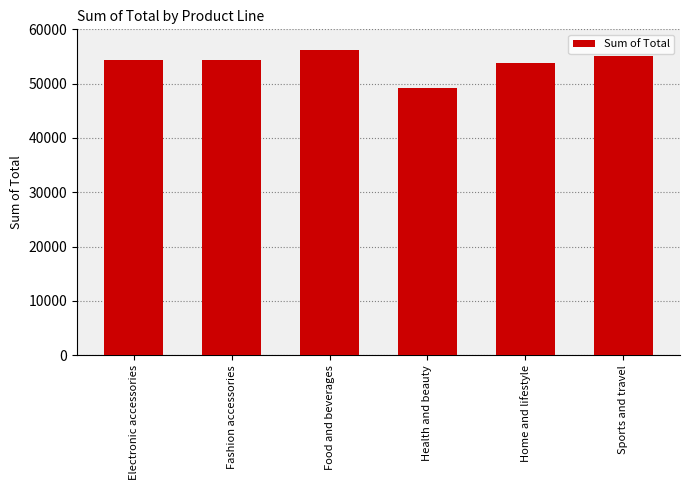

What is the greatest value displayed?

56144.8